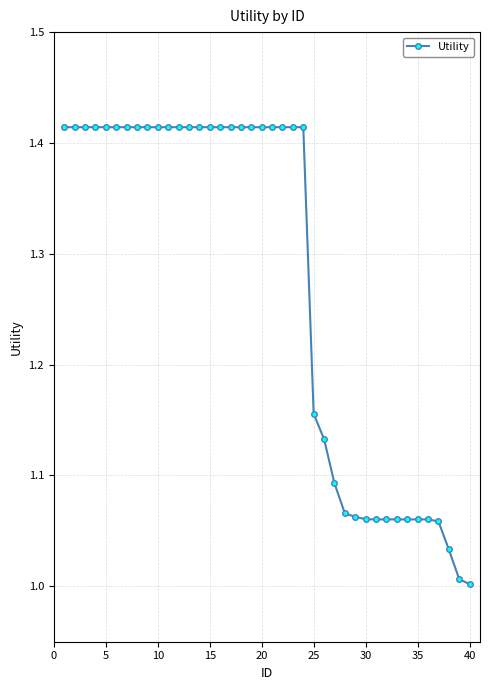

What is the sum of all values?

51.0